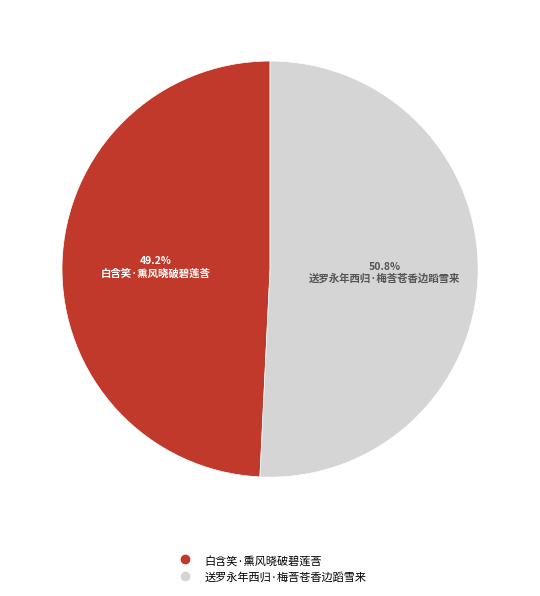

The 白含笑·熏风晓破碧莲莟 slice represents 49% of the pie. True or false?

True